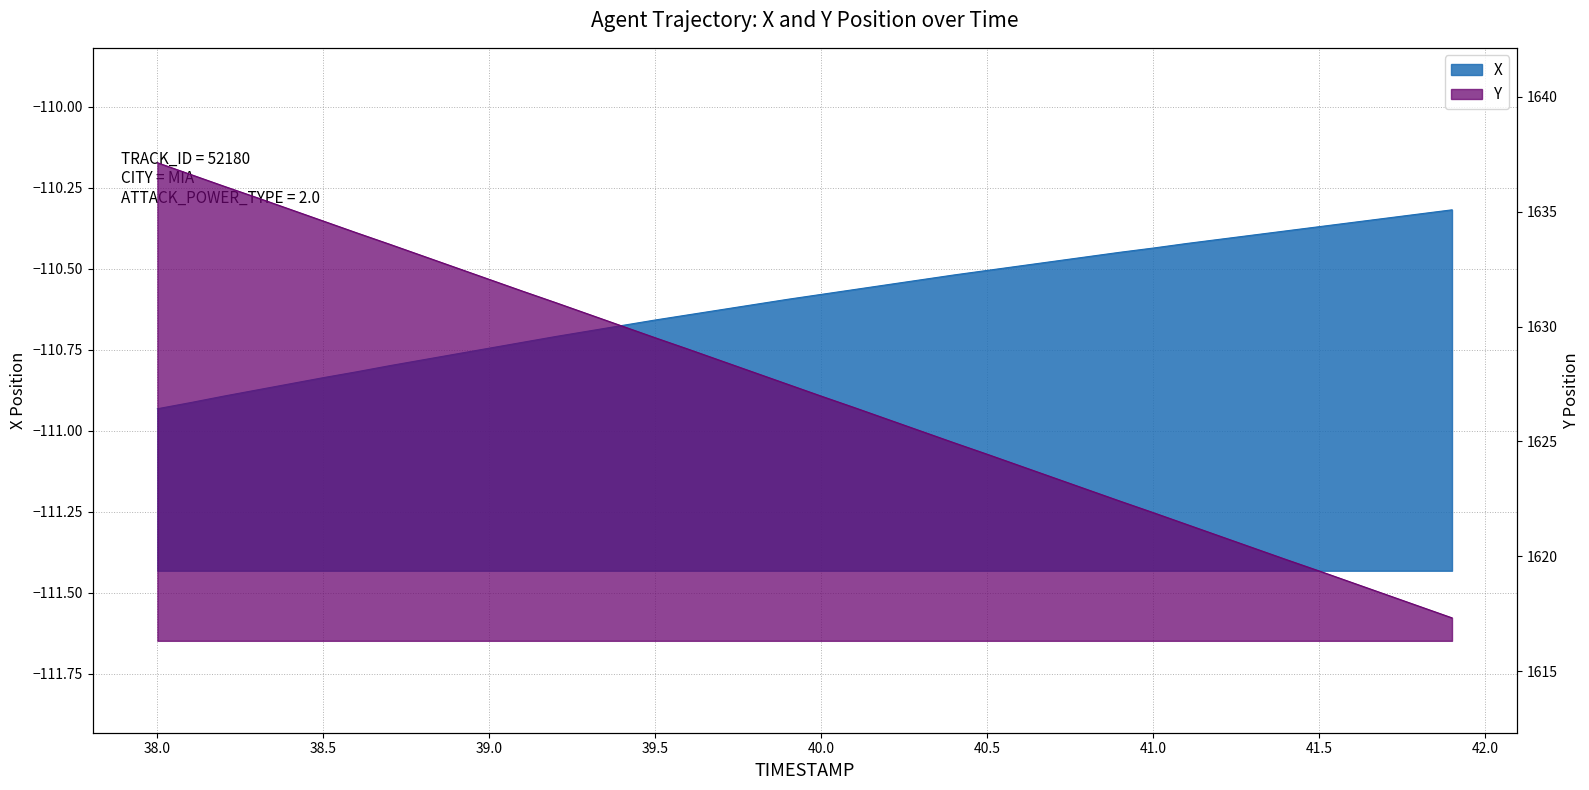

What is the value of the X point at the 2nd from the left?

-110.9